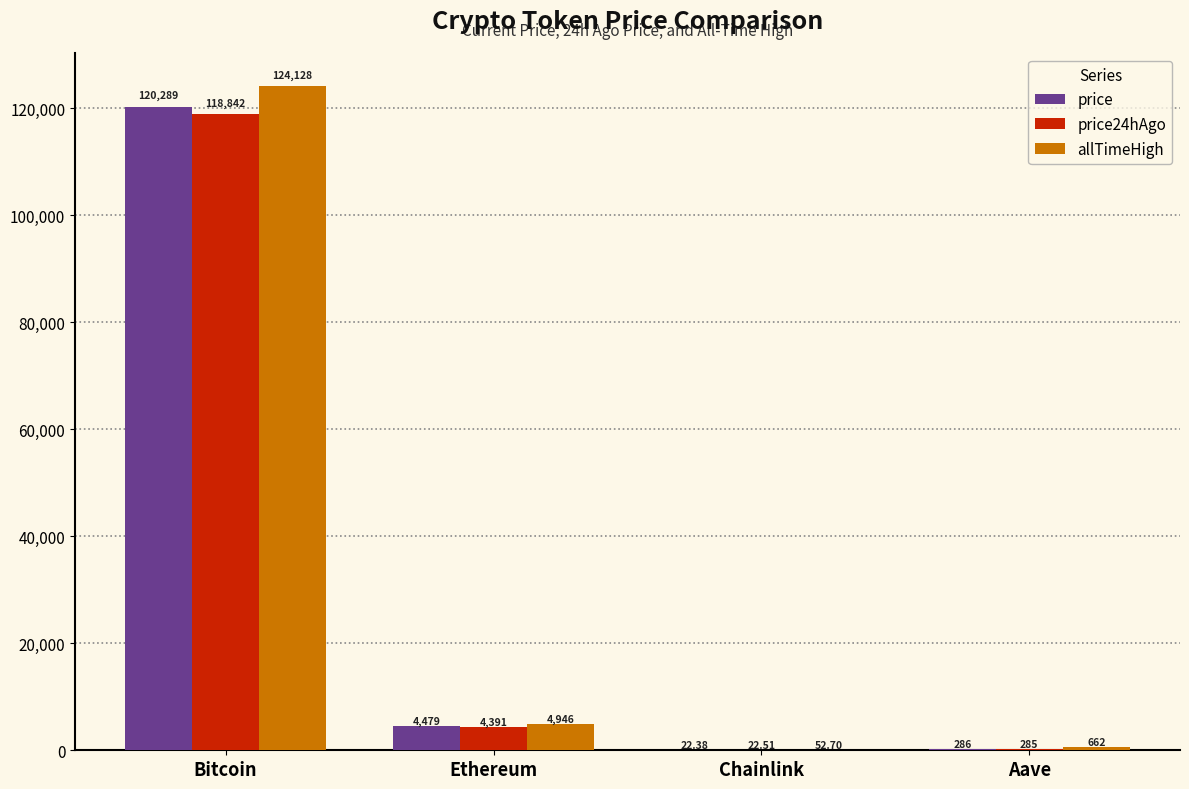

Are the bars grouped side by side (vs. stacked)?

Yes